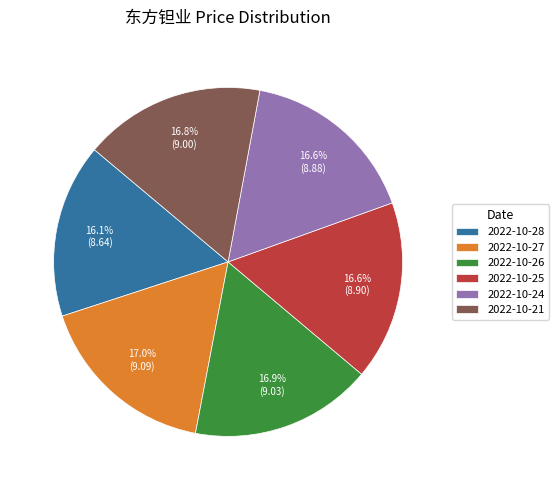

To the nearest percent, what is the average slice percentage?

17%